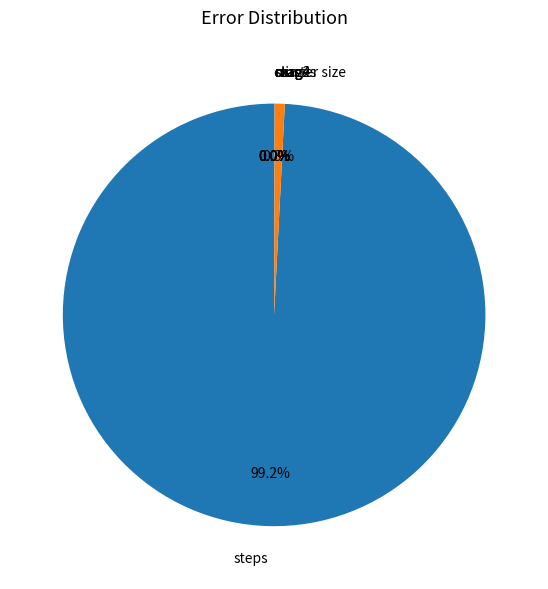

Which category has the biggest portion of the pie?

steps